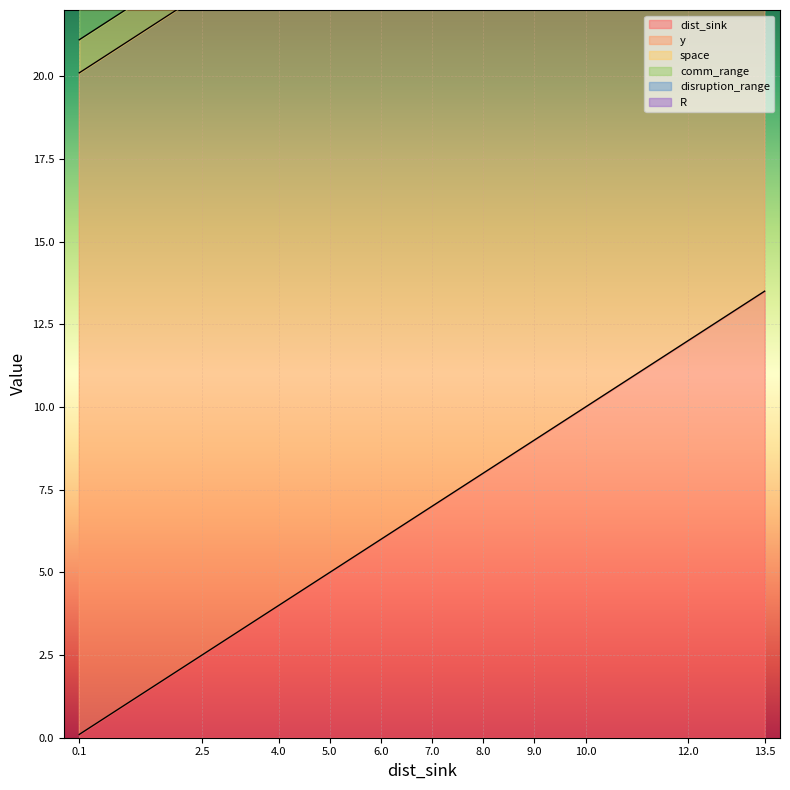

What is the greatest value displayed?

20.0